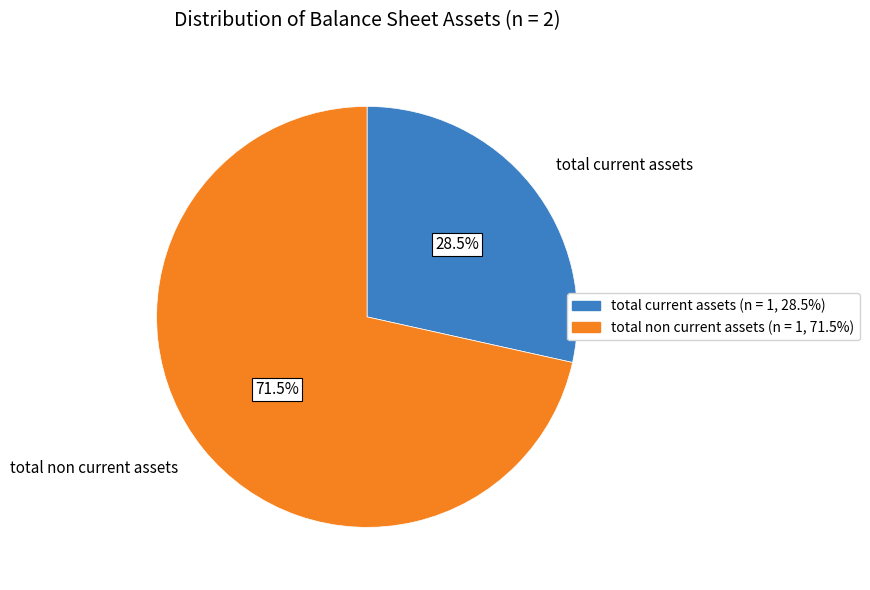

Is there any slice that represents more than half of the pie?

Yes